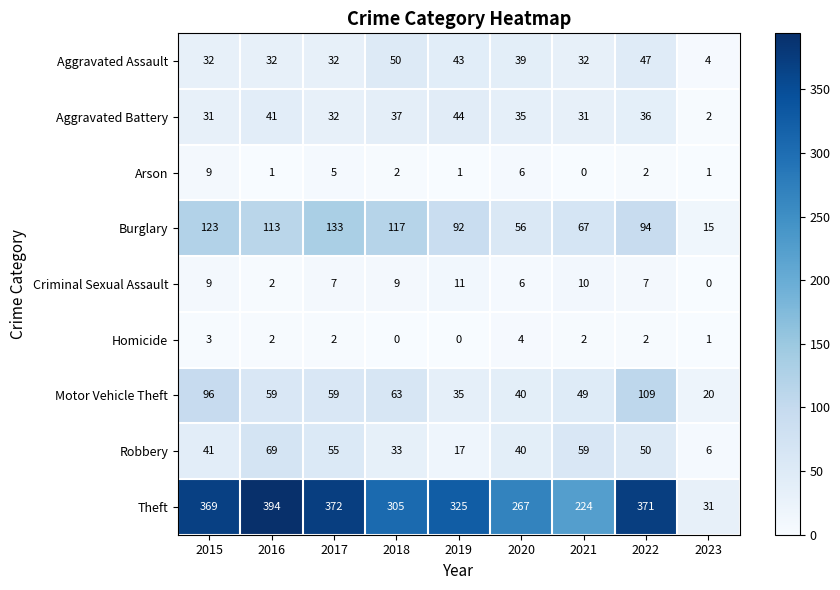

What is the maximum value shown in the chart?

394